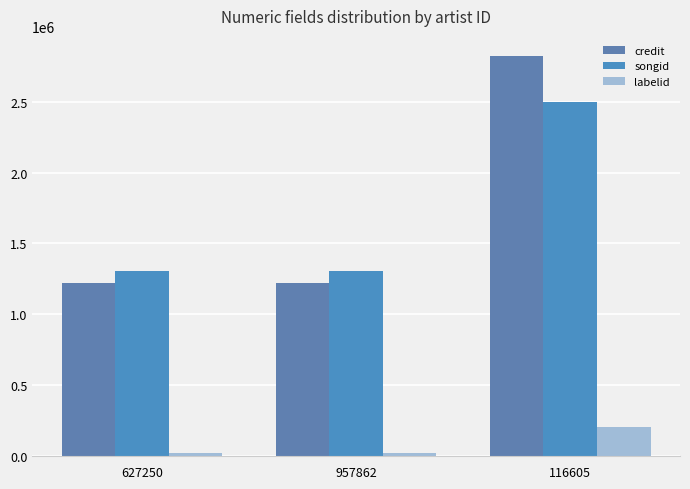

How many distinct data groups are displayed?

3